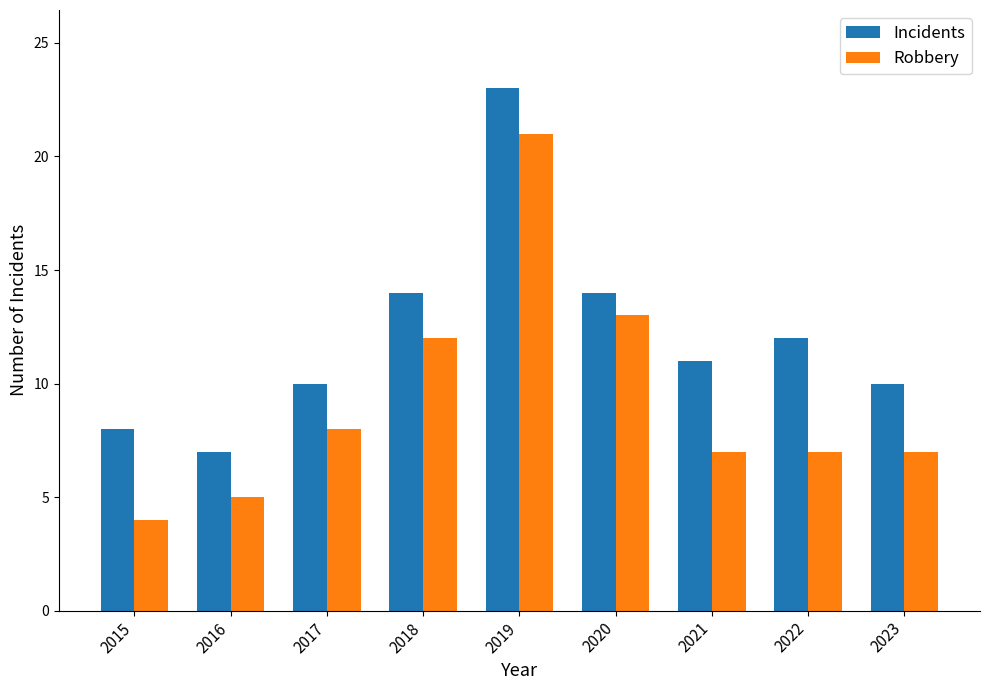

What is the value of the Incidents bar at the 3rd from the left?

10